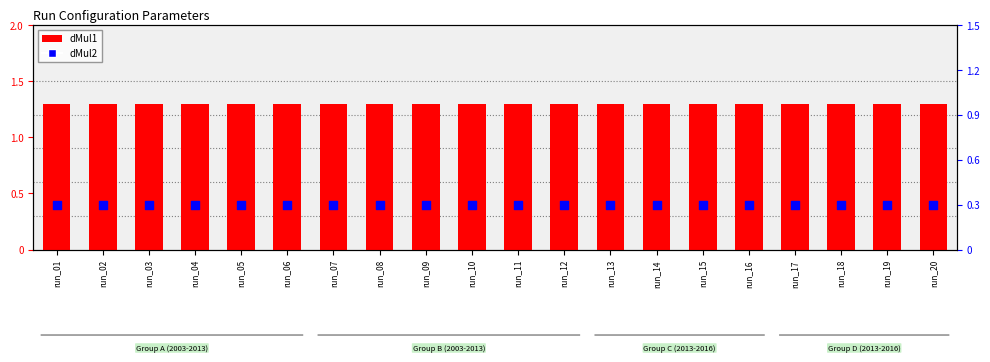

Which series reaches the maximum Y coordinate?

dMul1